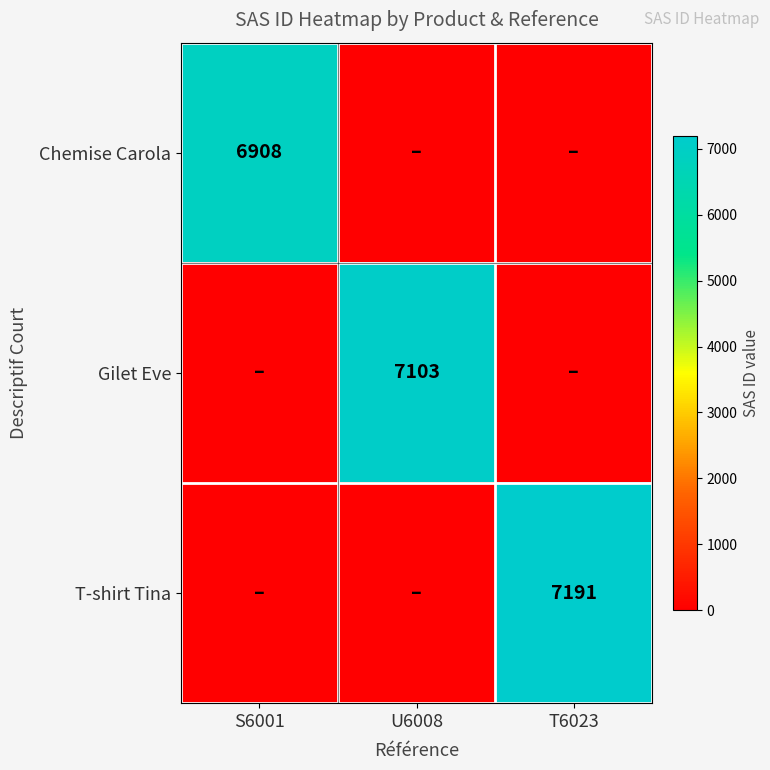

What is the total value across all series at T6023?

7191